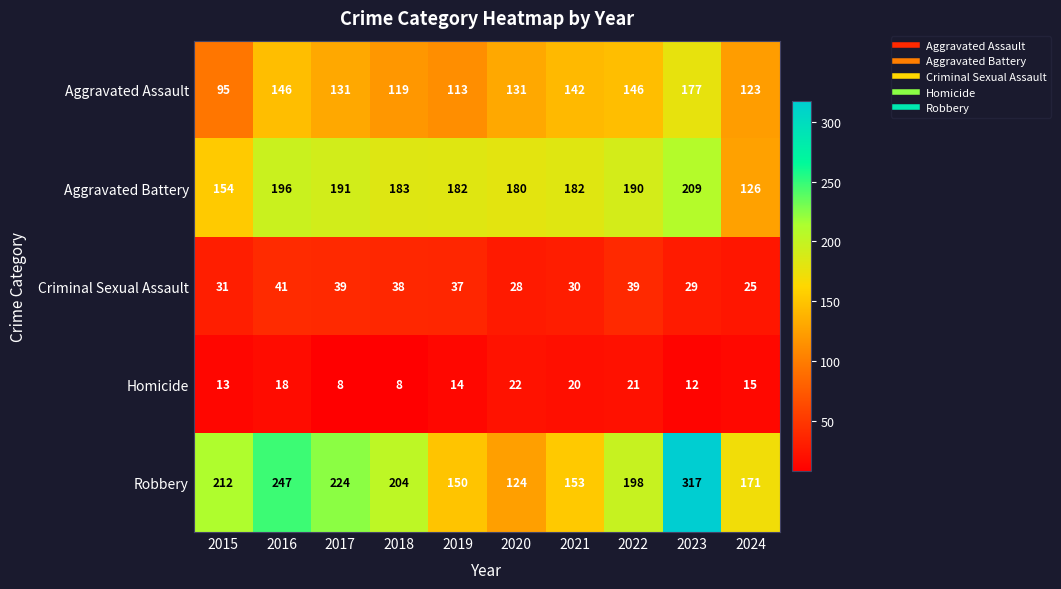

Where does the Homicide series first go above 15?

2016